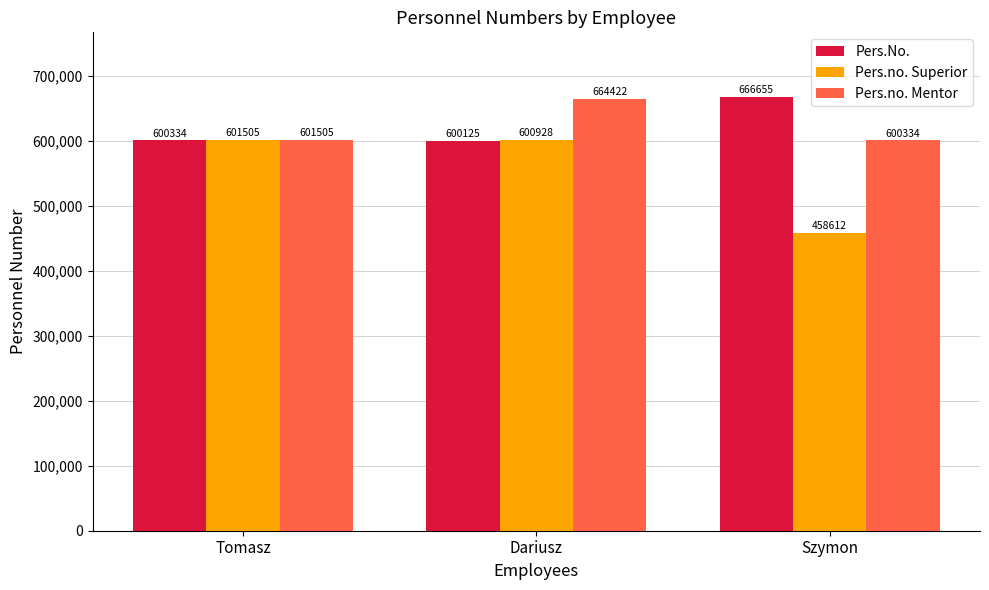

The Pers.No. series shows 1002046 at Szymon. True or false?

False